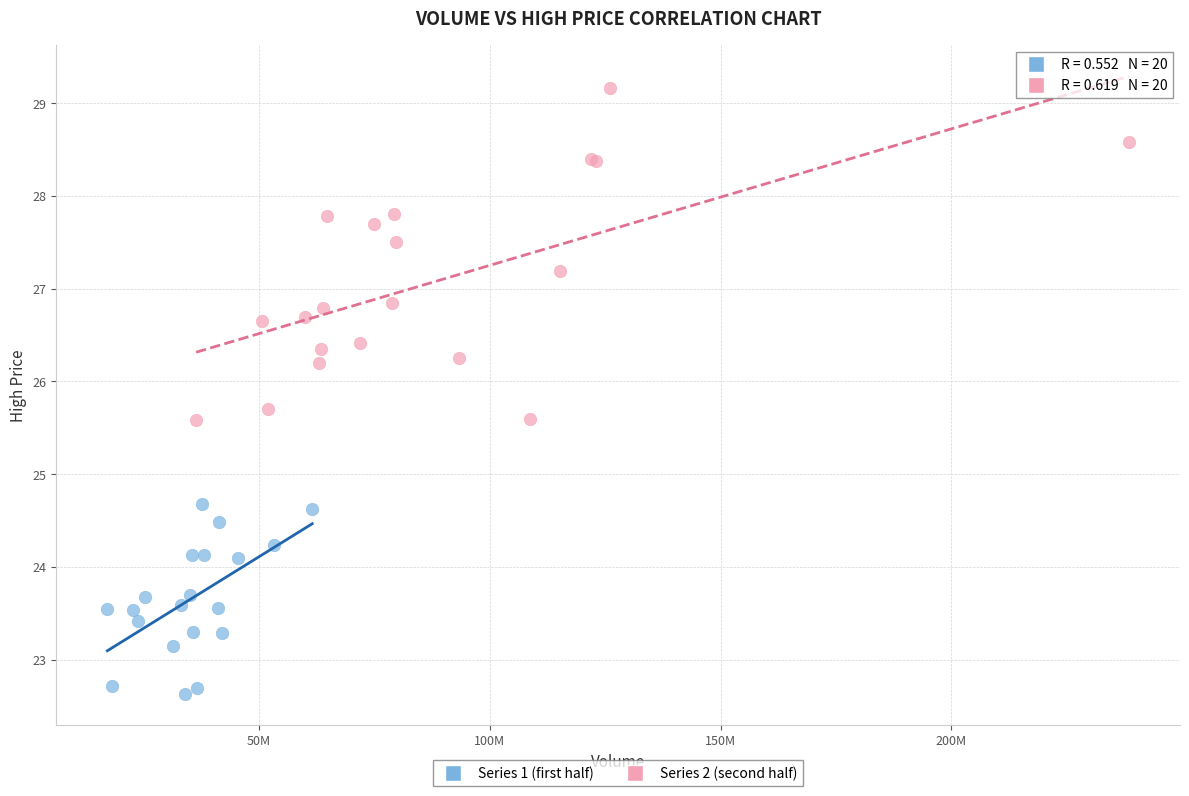

What are all the series names shown in the legend?

Series 1 (first half), Series 2 (second half)